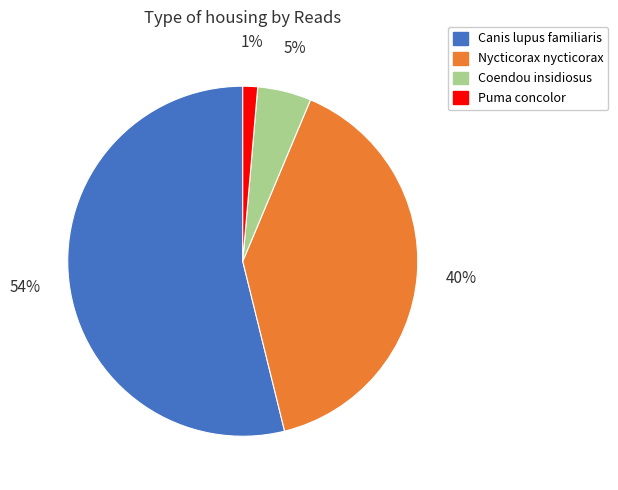

Is Canis lupus familiaris the majority of the pie?

Yes